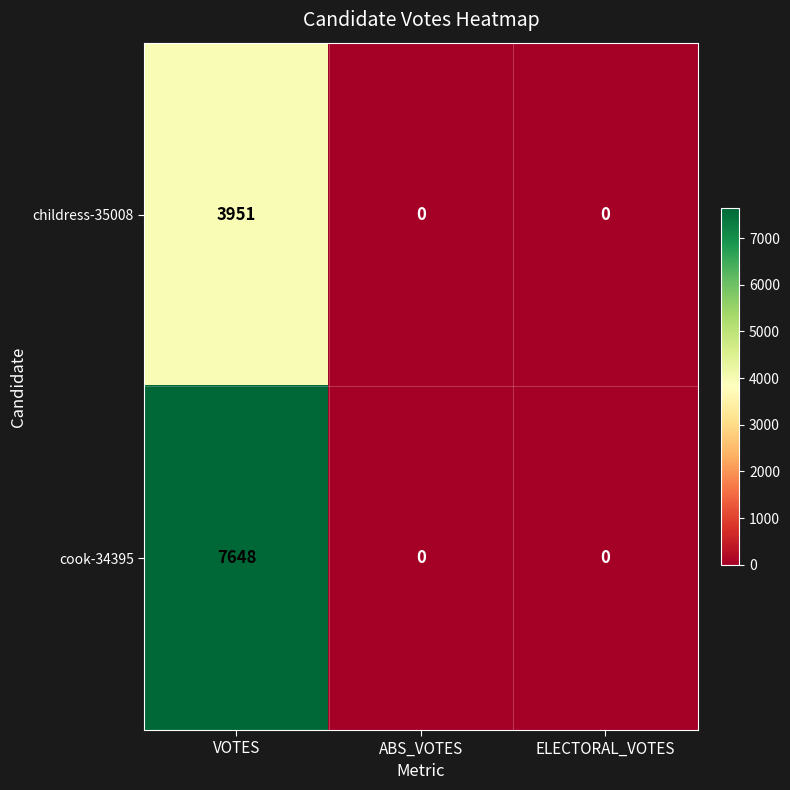

At which category is the sum across all series the highest?

VOTES